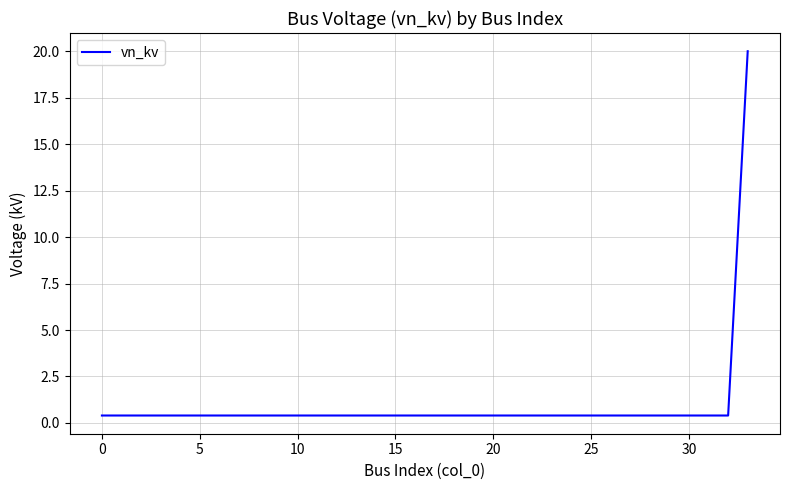

What is the maximum value shown in the chart?

20.0